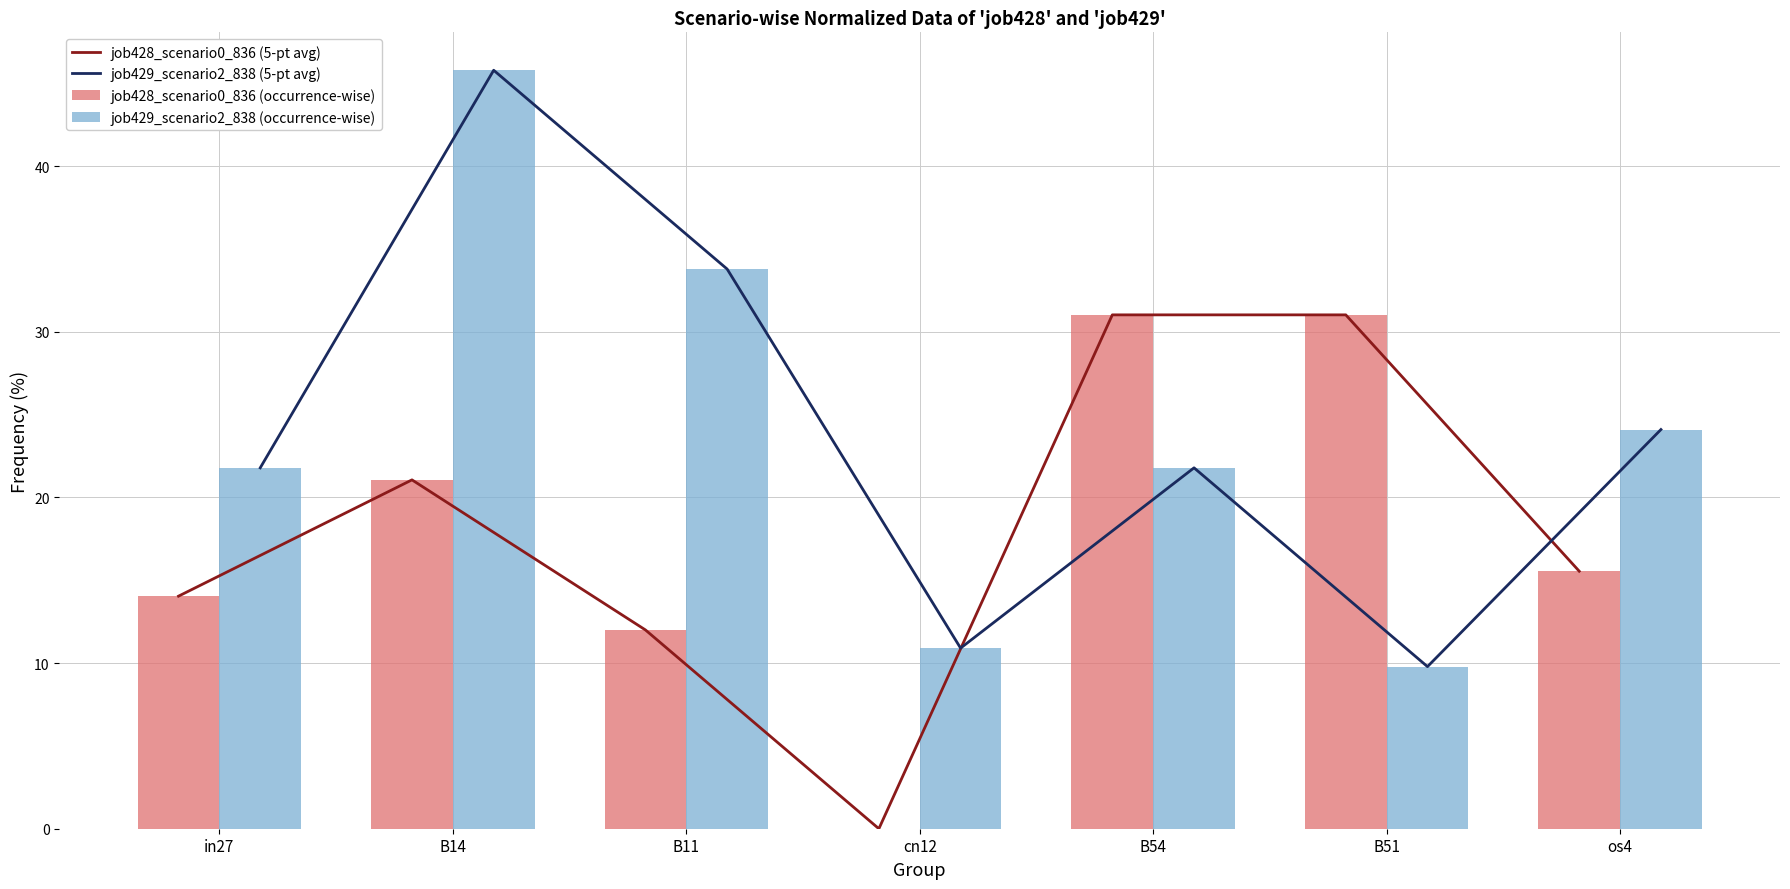

At which category is the sum across all series the highest?

B14